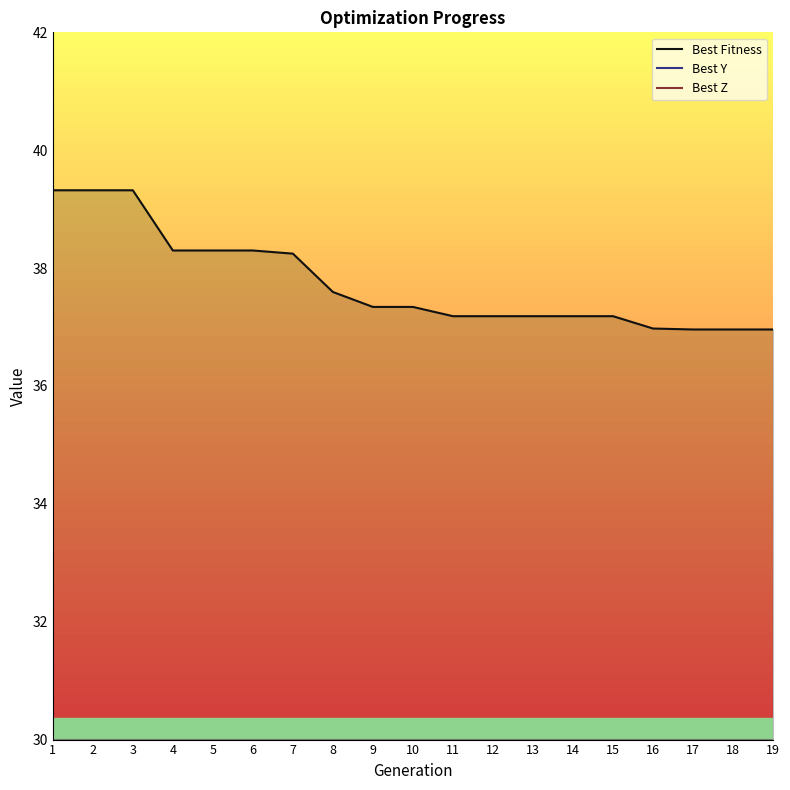

The value of Best Z at 5 is 2.4. True or false?

False